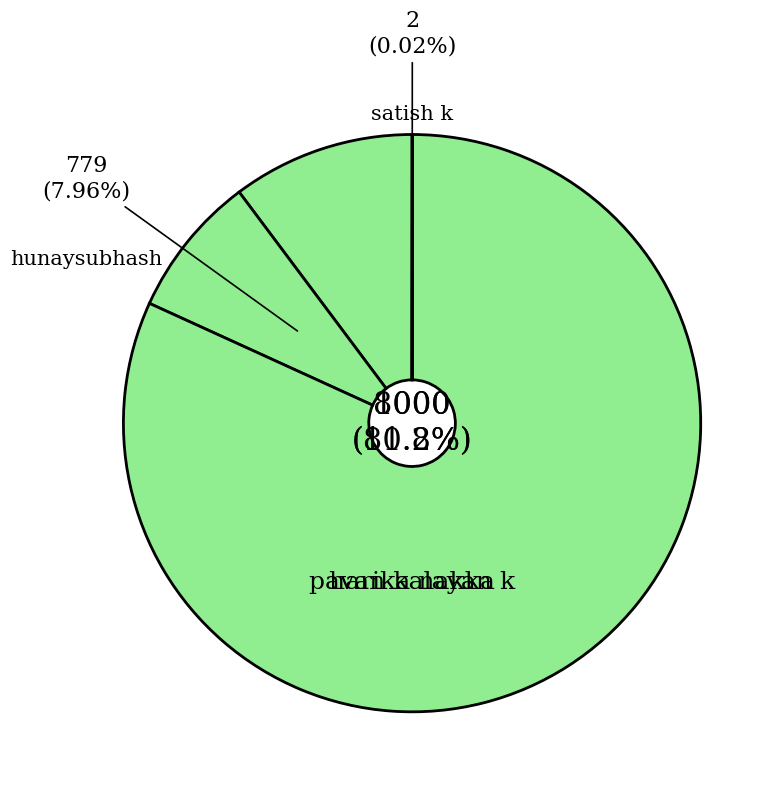

Count the number of slices in the pie.

4